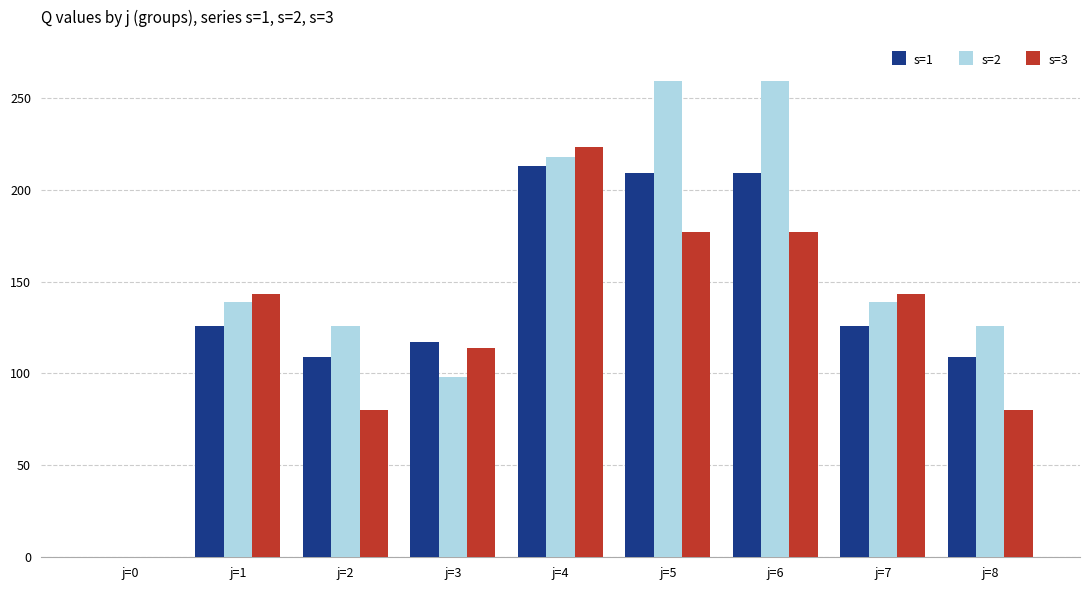

The value of s=1 at j=6 is 209. True or false?

True